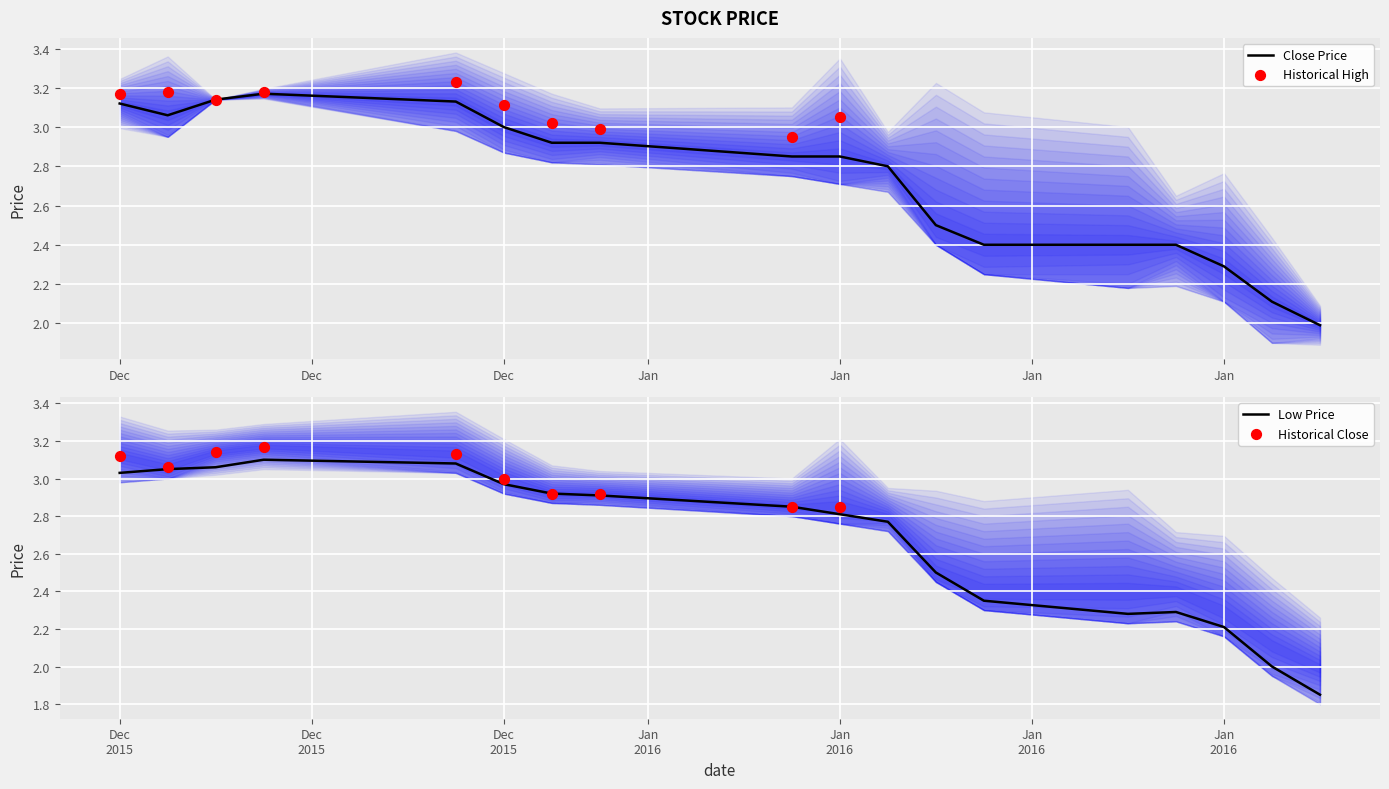

What is the total value across all series at 2016-01-08?

4.8